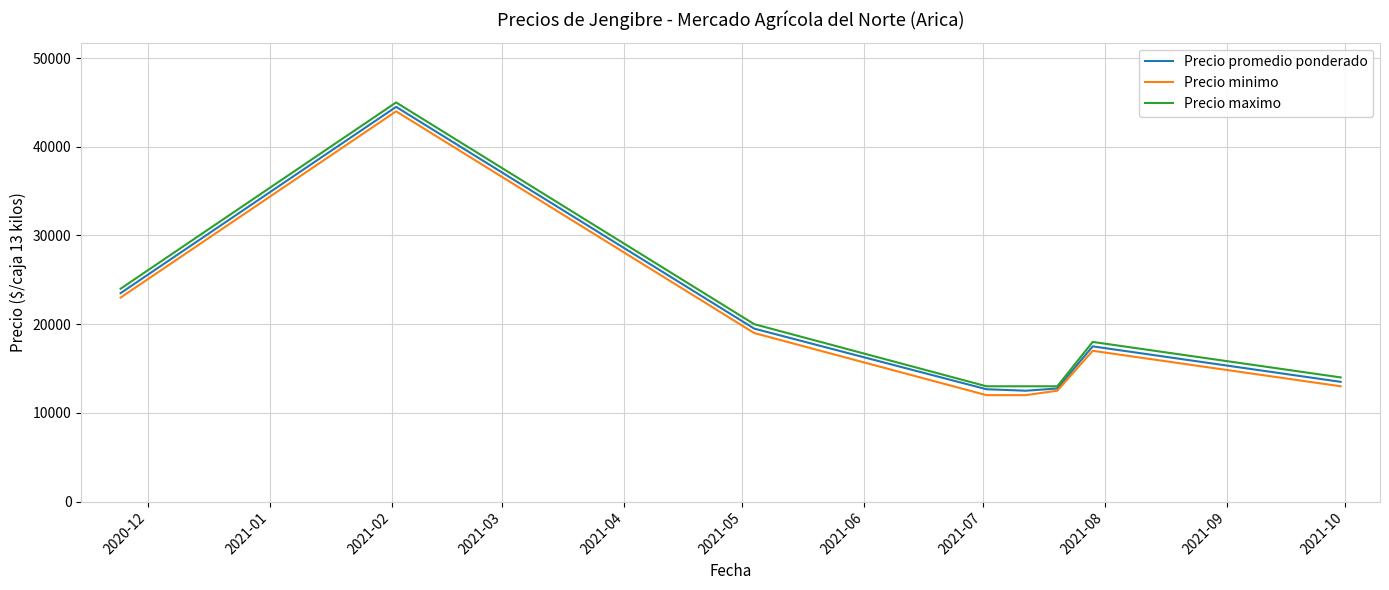

What is the lowest value of the Precio minimo series?

12000